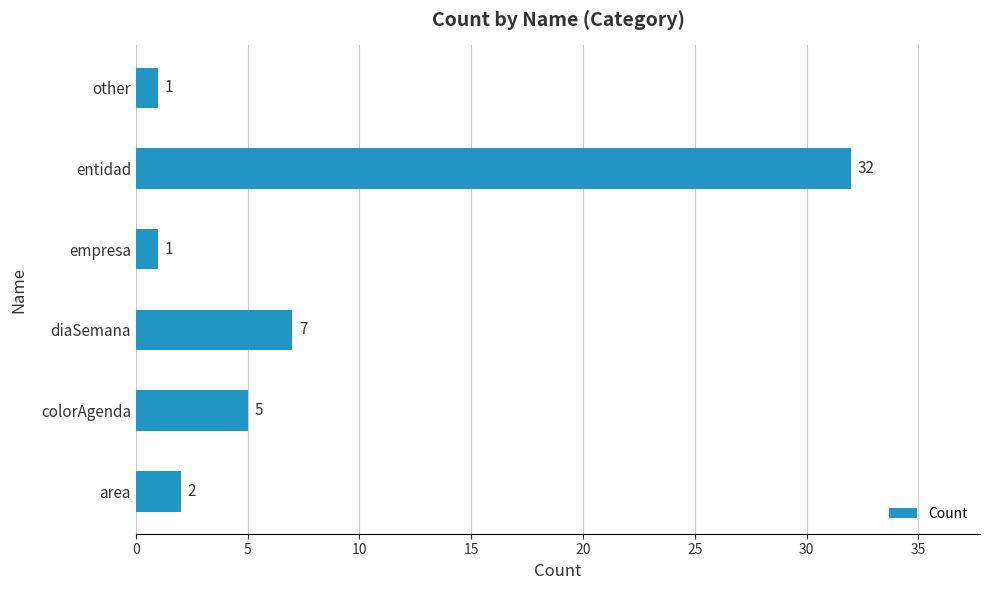

What is the ratio of the value at entidad to the value at colorAgenda?

6.4